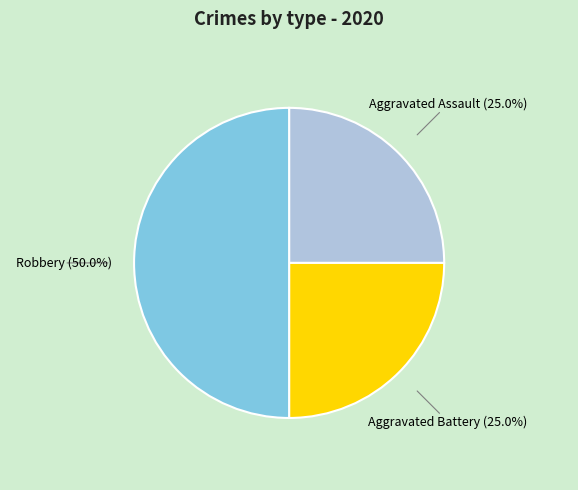

What percentage is NOT represented by Robbery?

50.0%